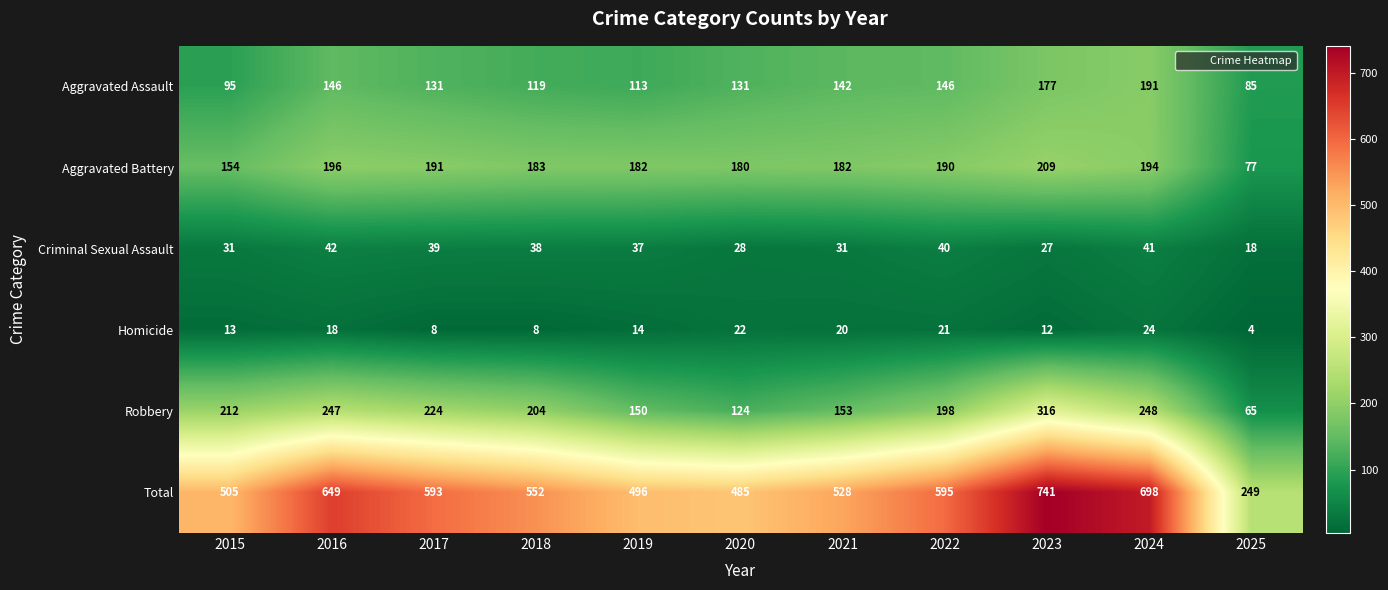

Count the number of categories in the chart.

11